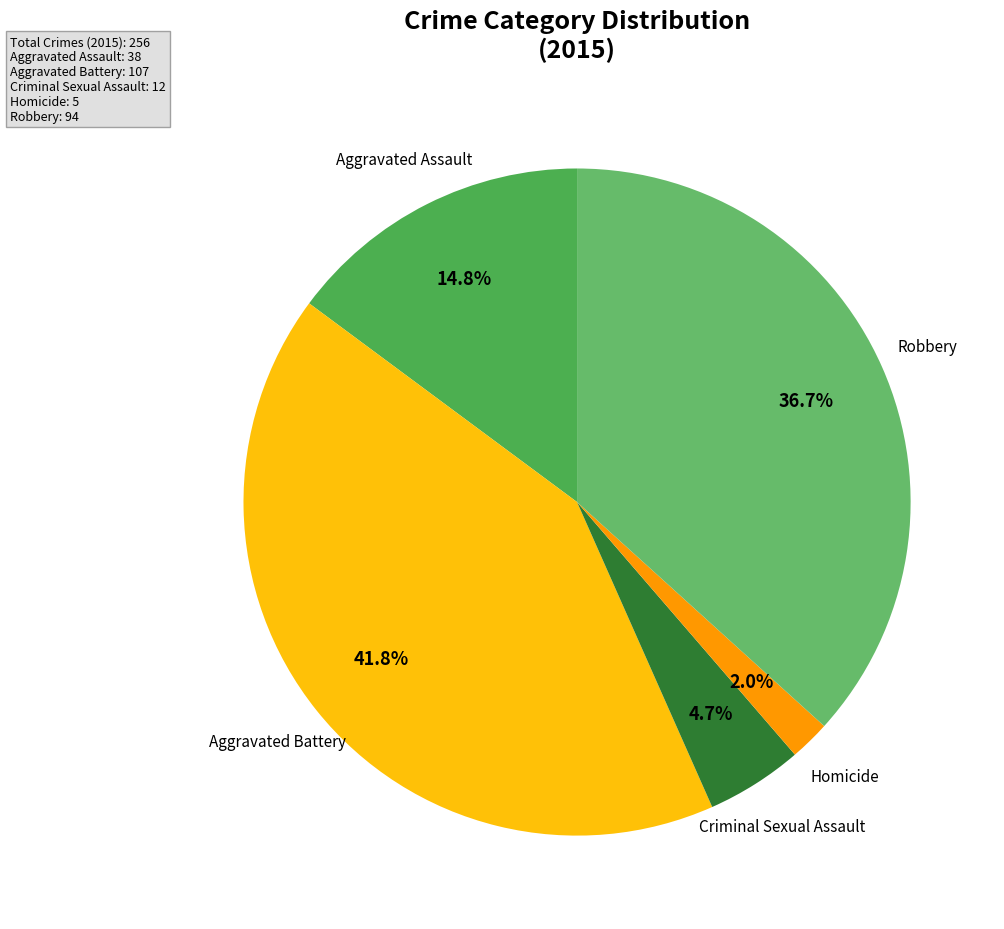

Which category has the biggest portion of the pie?

Aggravated Battery